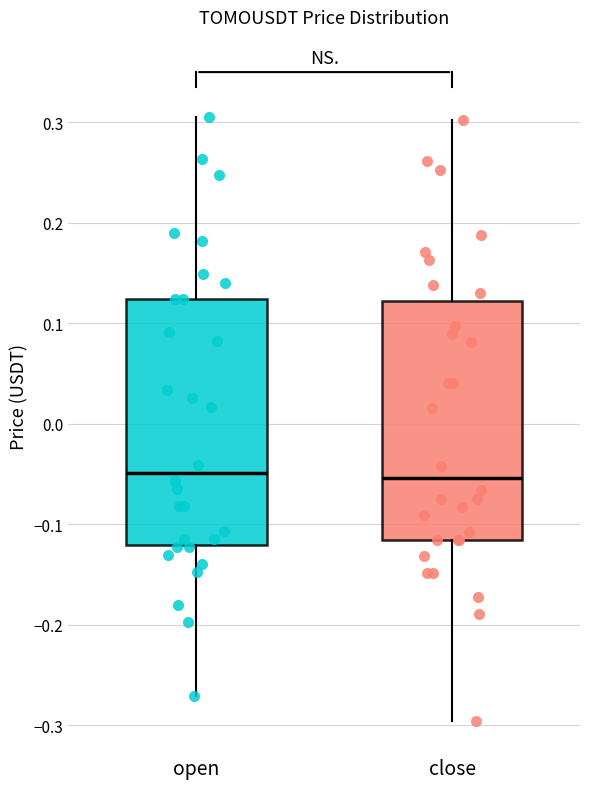

Reading left to right, read every box against the y-axis: the position of its median line, the range the box covers, and the ends of its whiskers. The values are not printed on the chart, so give them approximately, as read against the axis.

open: median -0.05, box -0.12 to 0.12, whiskers -0.27 to 0.30
close: median -0.05, box -0.12 to 0.12, whiskers -0.30 to 0.30